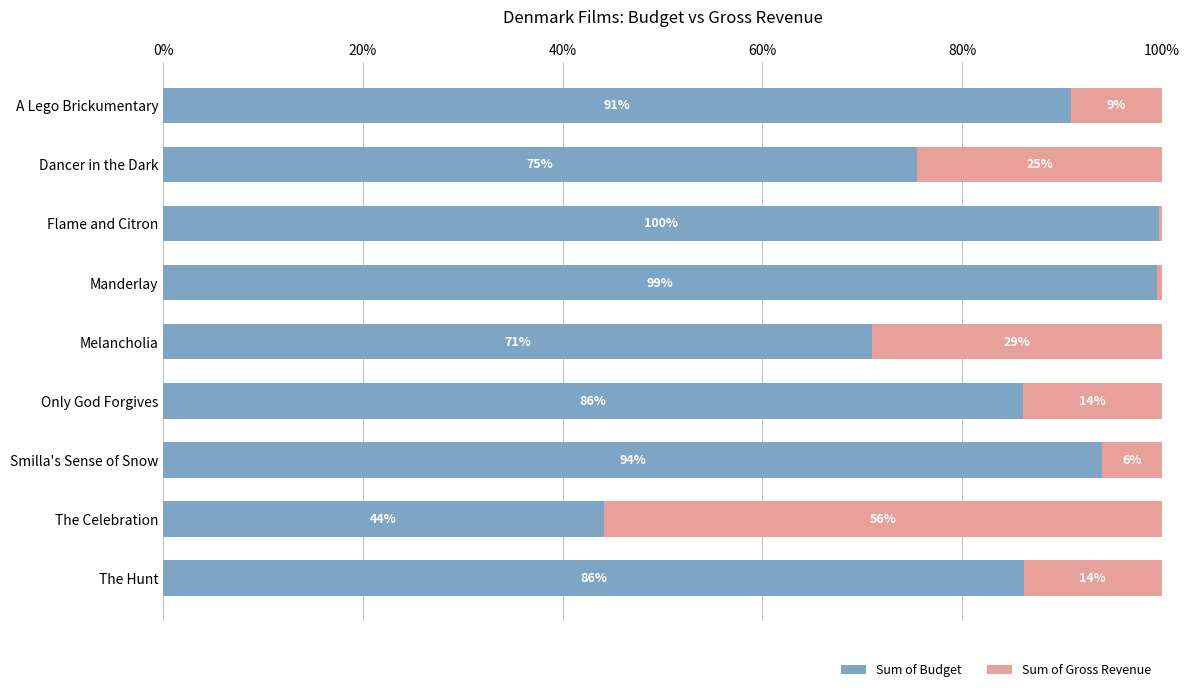

What is the approximate value of Sum of Budget at Flame and Citron?

99.7